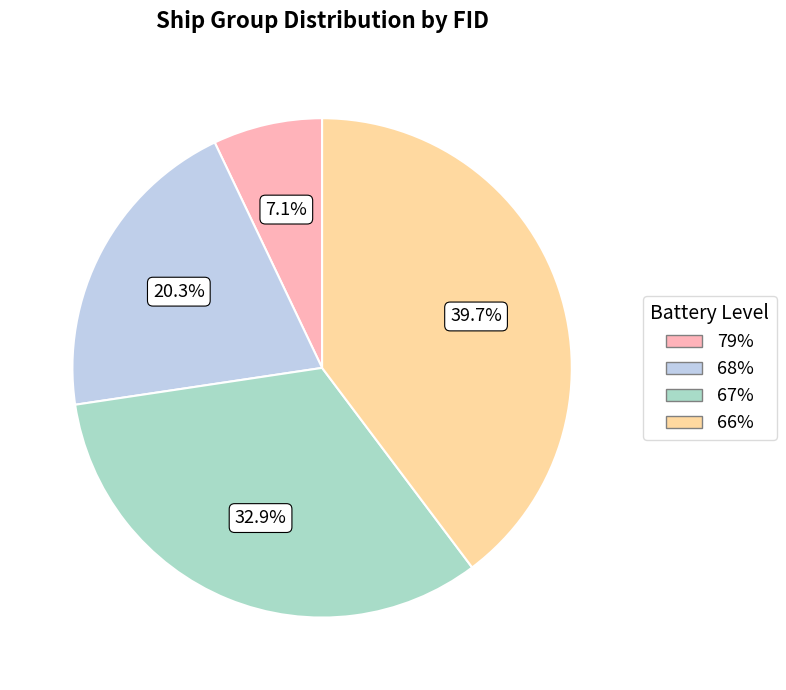

What is the ratio of the value at 67% to the value at 66%?

0.8